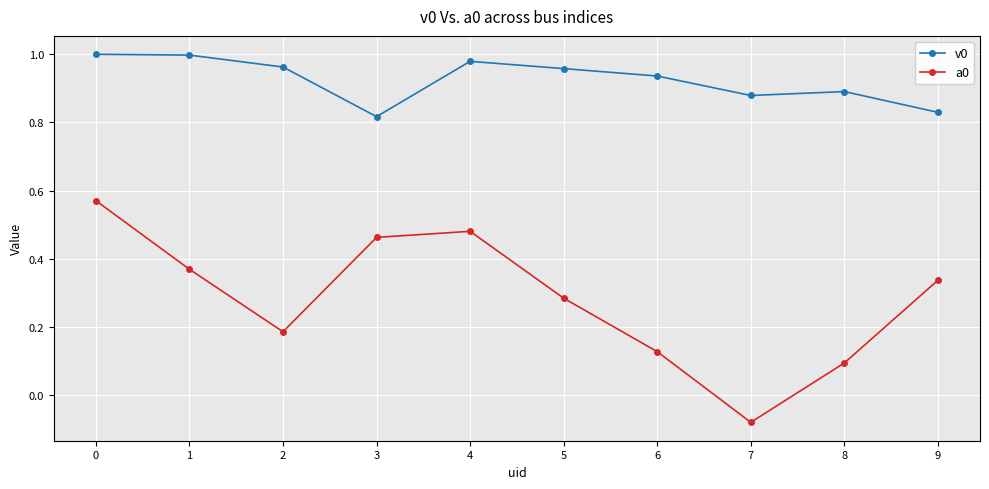

True or false: v0 and a0 intersect in this chart.

False